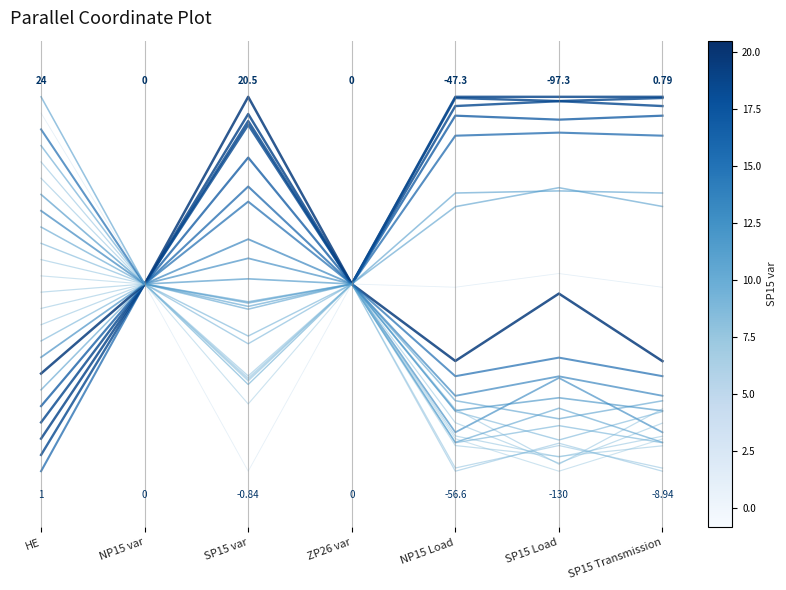

How many points are lower than both their immediate neighbors (excluding endpoints)?

1